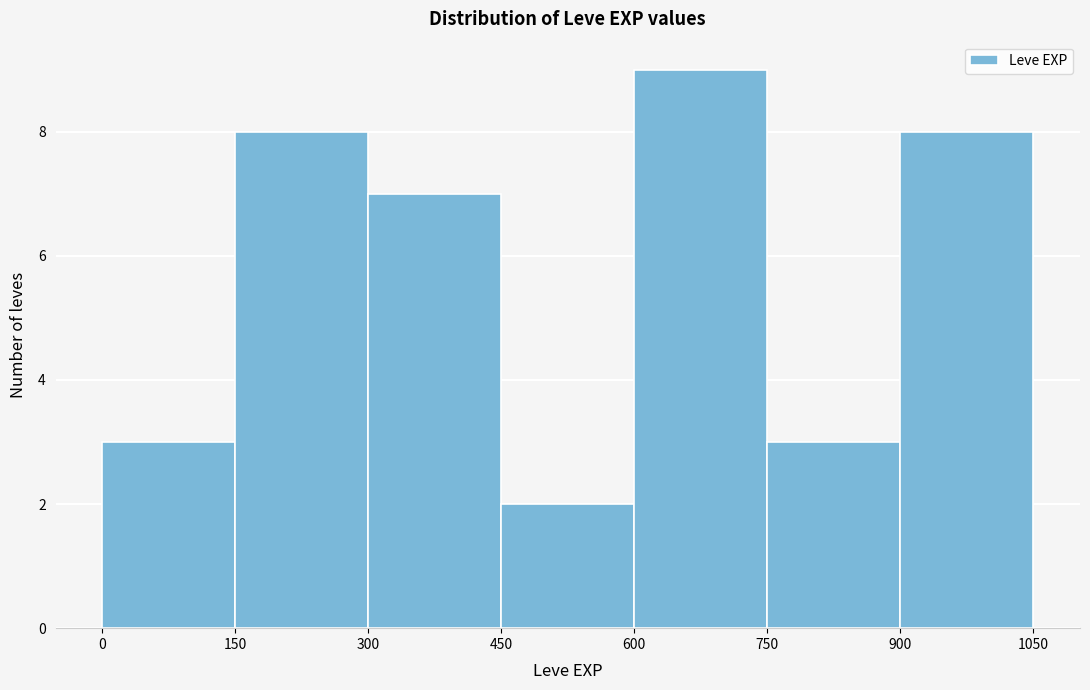

How tall is the bar that spans 600 to 750 on the x-axis? The values are not printed on the chart, so give them approximately, as read against the axis.

9